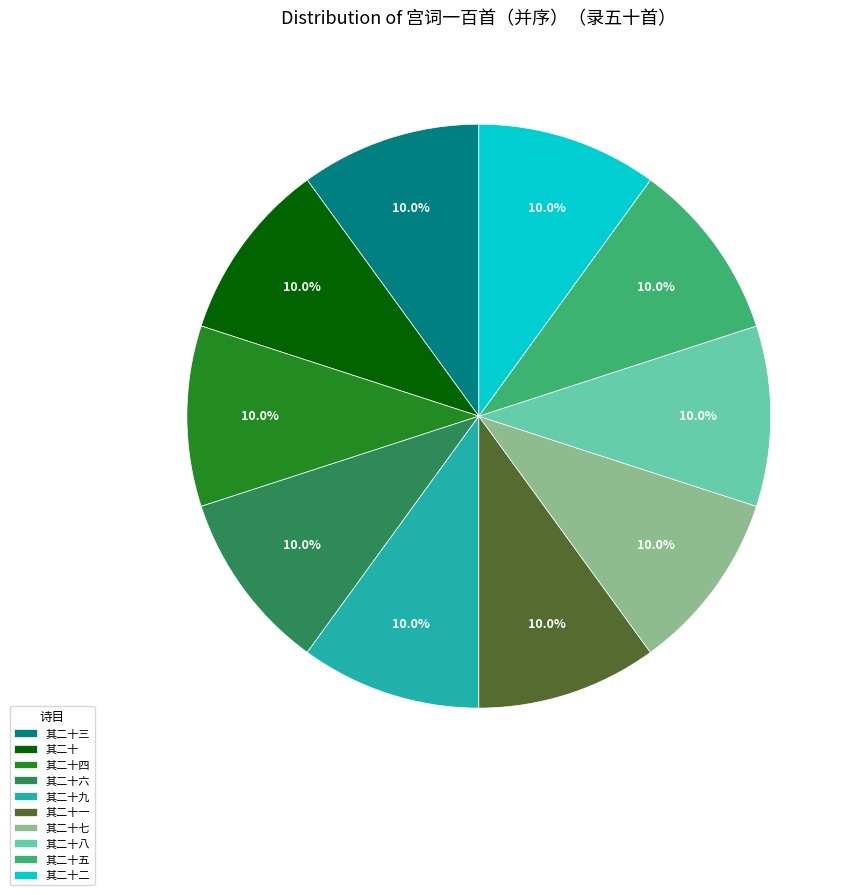

Approximately how many times larger is the value at 其二十二 compared to 其二十一?

1.0